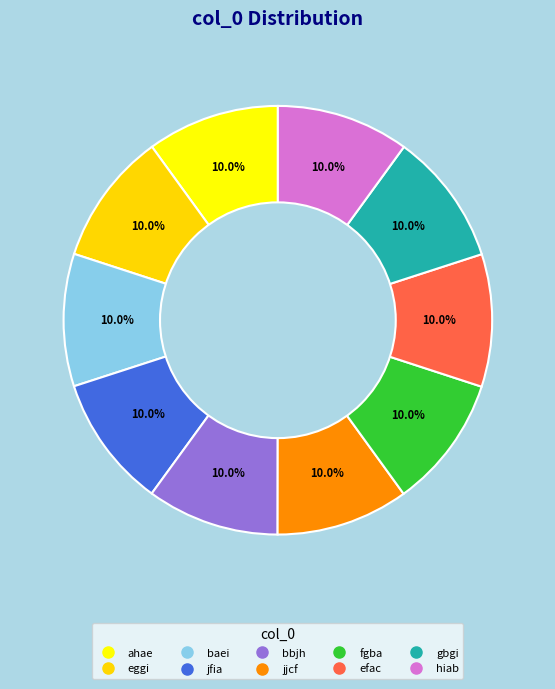

Is it true that fgba is 10% of the pie?

True